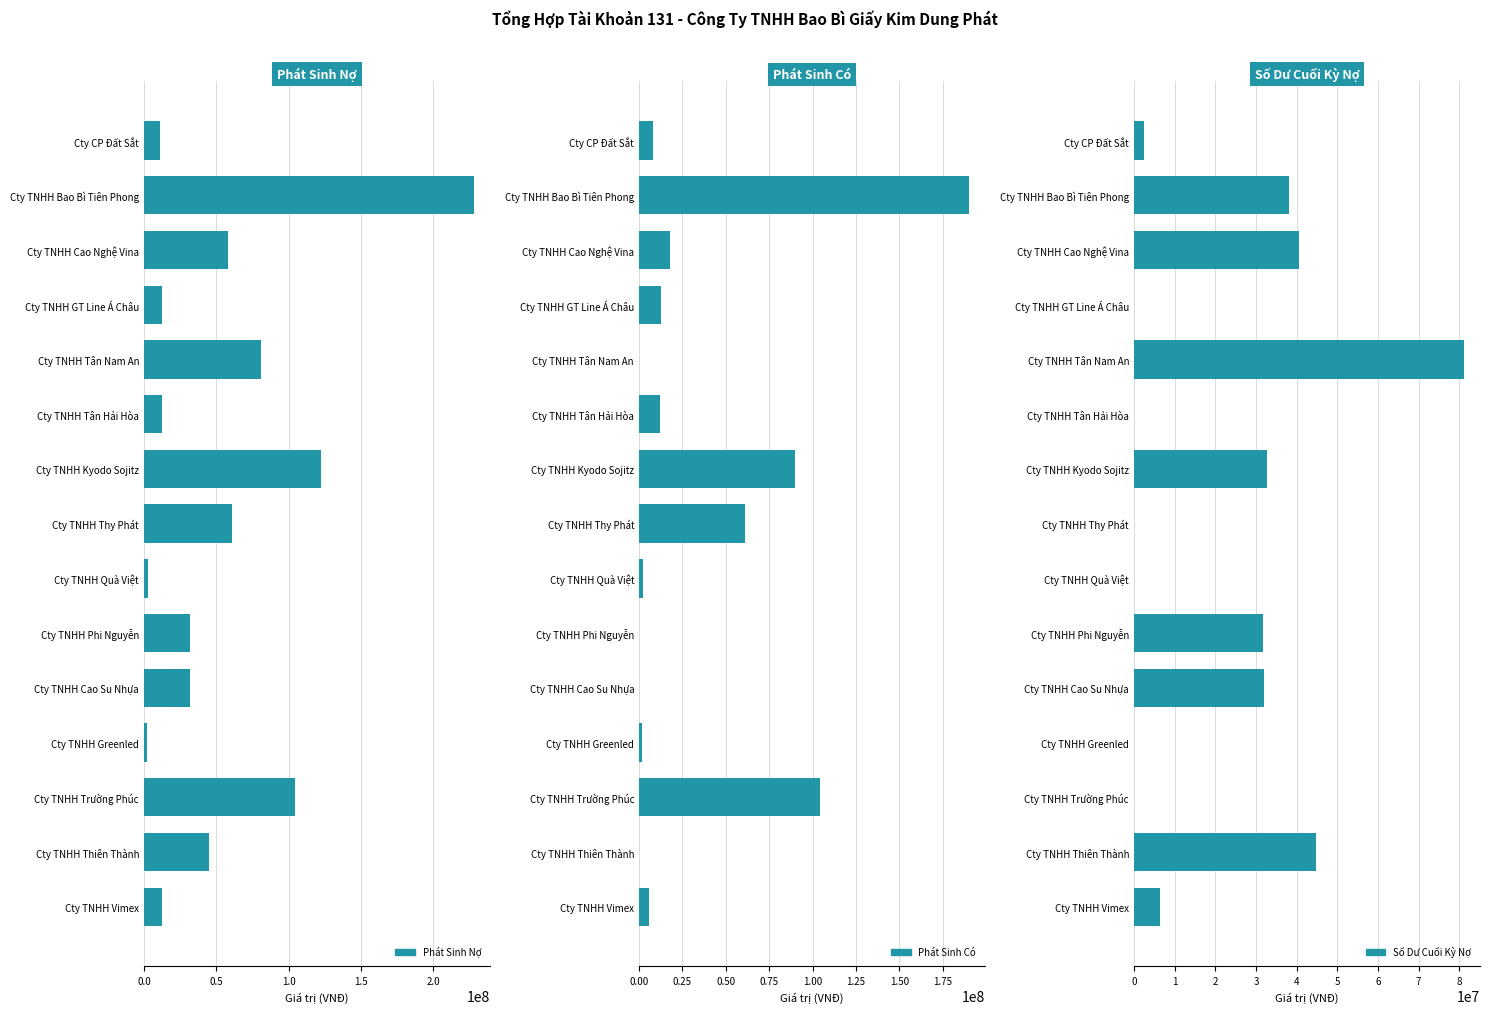

Which series has the largest total across all categories?

Phát Sinh Nợ